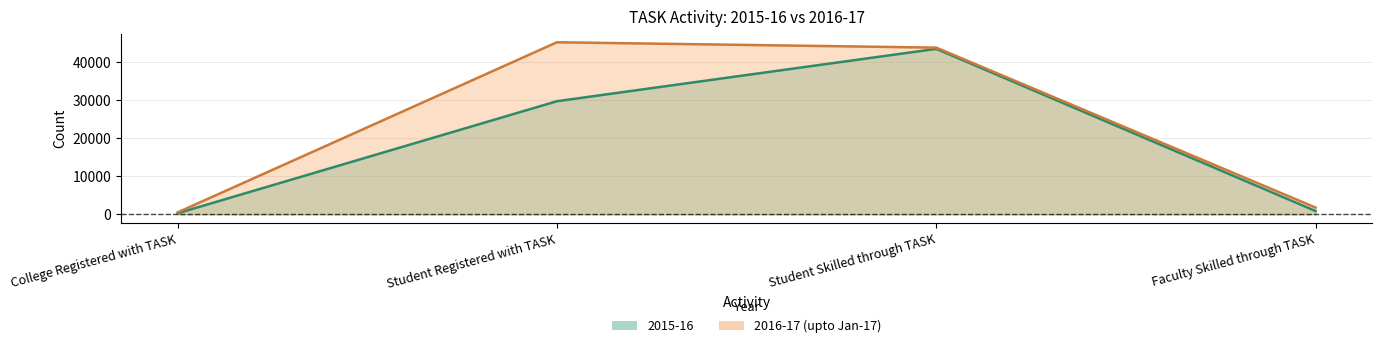

Reading left to right, what are all the values shown in this chart?

2015-16: College Registered with TASK=298	Student Registered with TASK=29738	Student Skilled through TASK=43496	Faculty Skilled through TASK=888
2016-17 (upto Jan-17): College Registered with TASK=527	Student Registered with TASK=45229	Student Skilled through TASK=43821	Faculty Skilled through TASK=1793